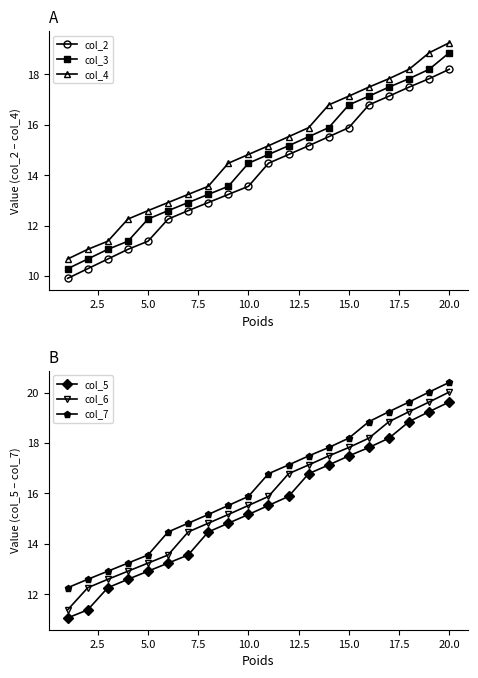

True or false: col_4 and col_3 intersect in this chart.

False